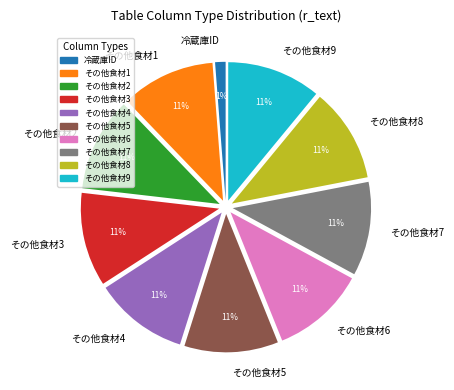

Is there any slice that represents more than half of the pie?

No